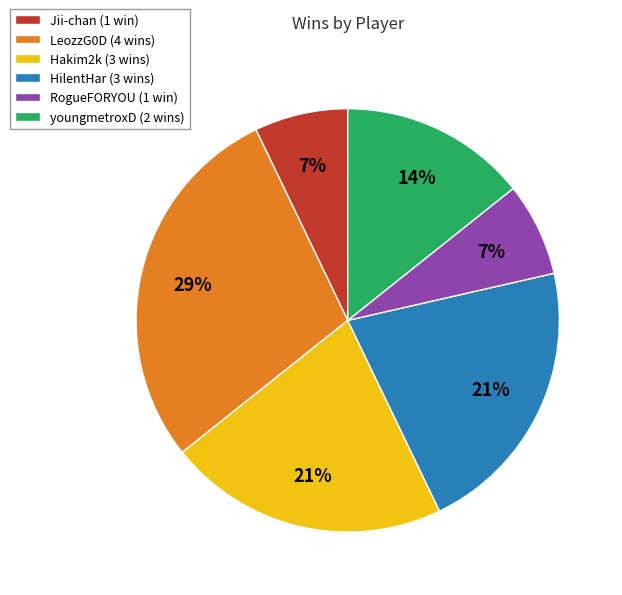

Does any single category account for the majority?

No